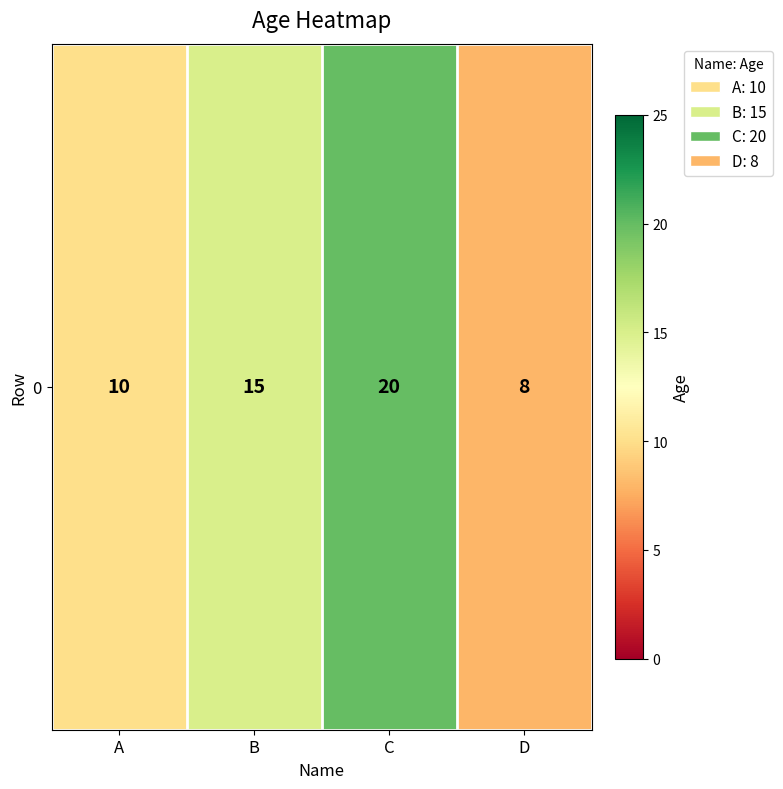

Reading right to left, list all the values displayed in this chart.

8	20	15	10